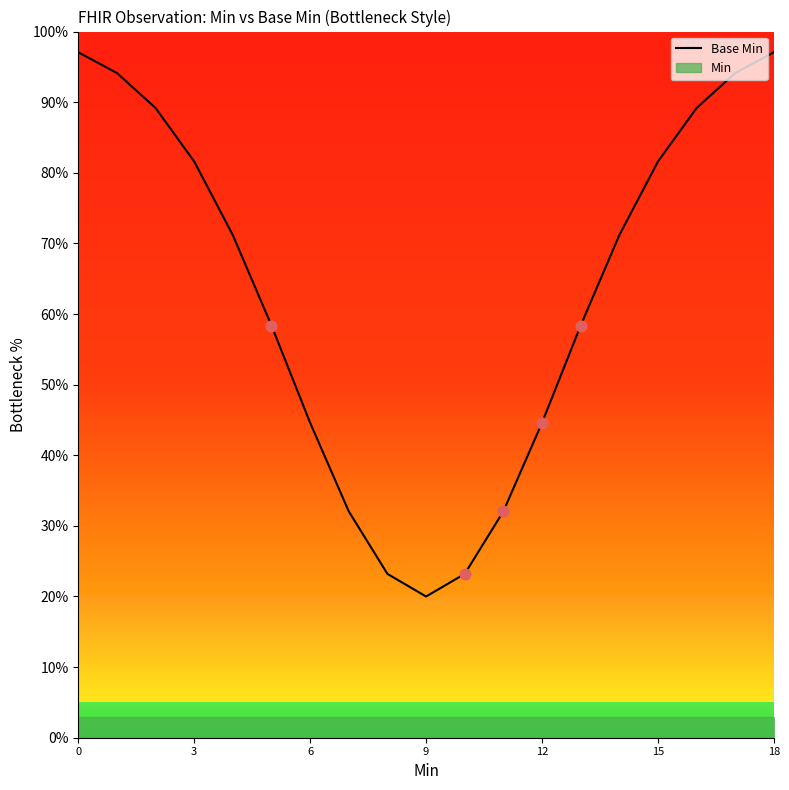

Approximately how many times larger is the value at 17 compared to 18?

1.0